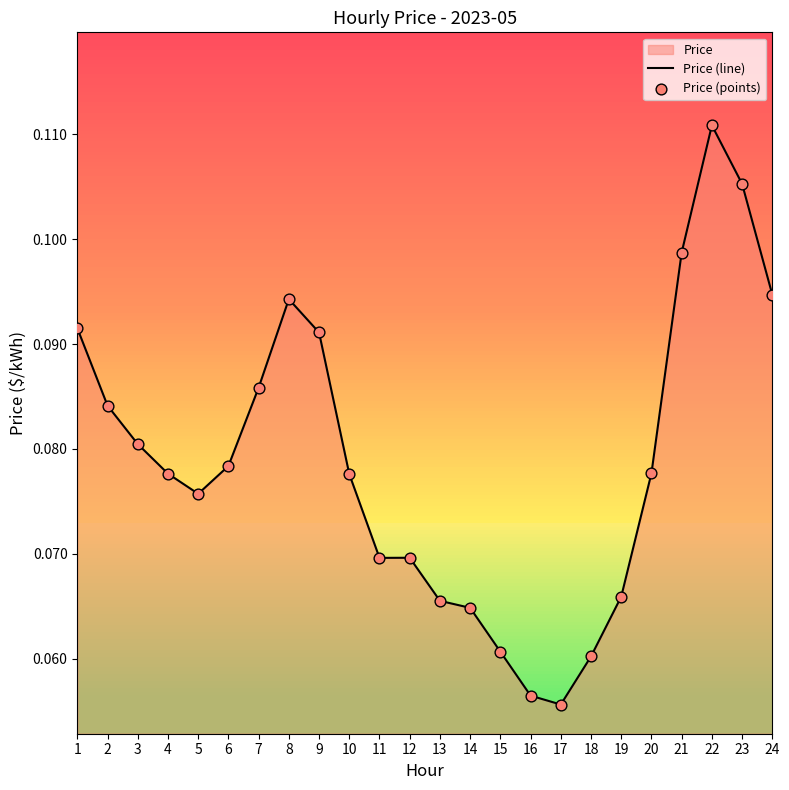

What is the total value across all series at 19?

0.1